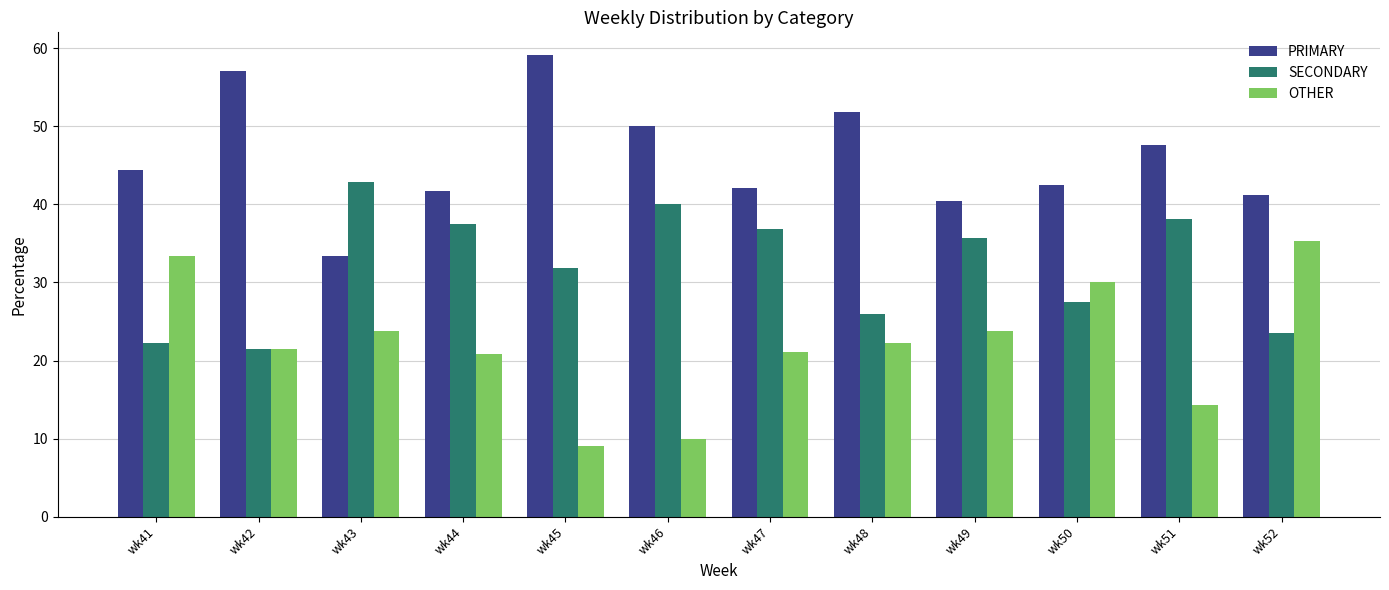

List the series in order of their overall mean, lowest first.

OTHER, SECONDARY, PRIMARY